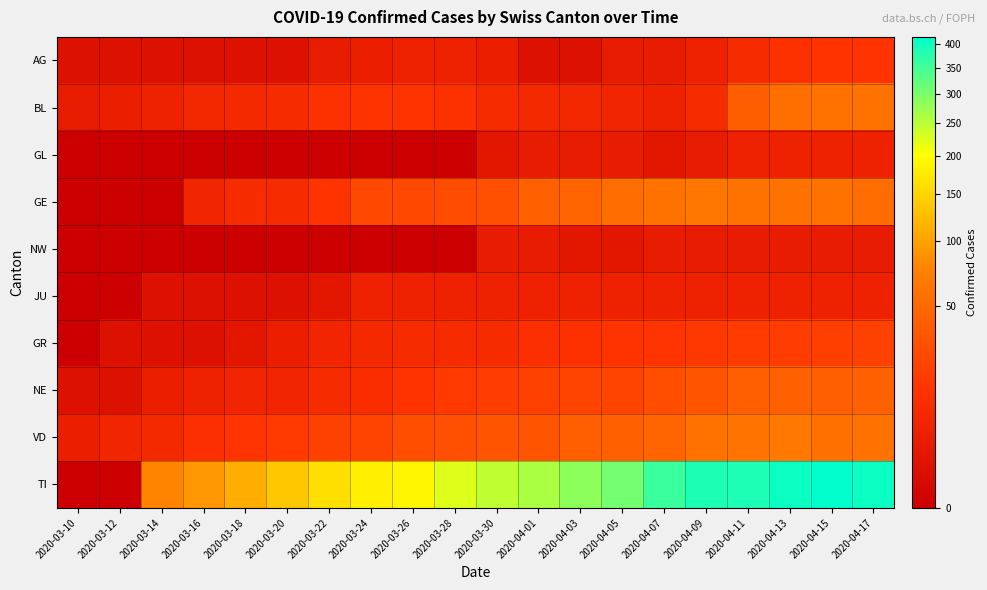

What is the total value across all series at 2020-03-14?

97